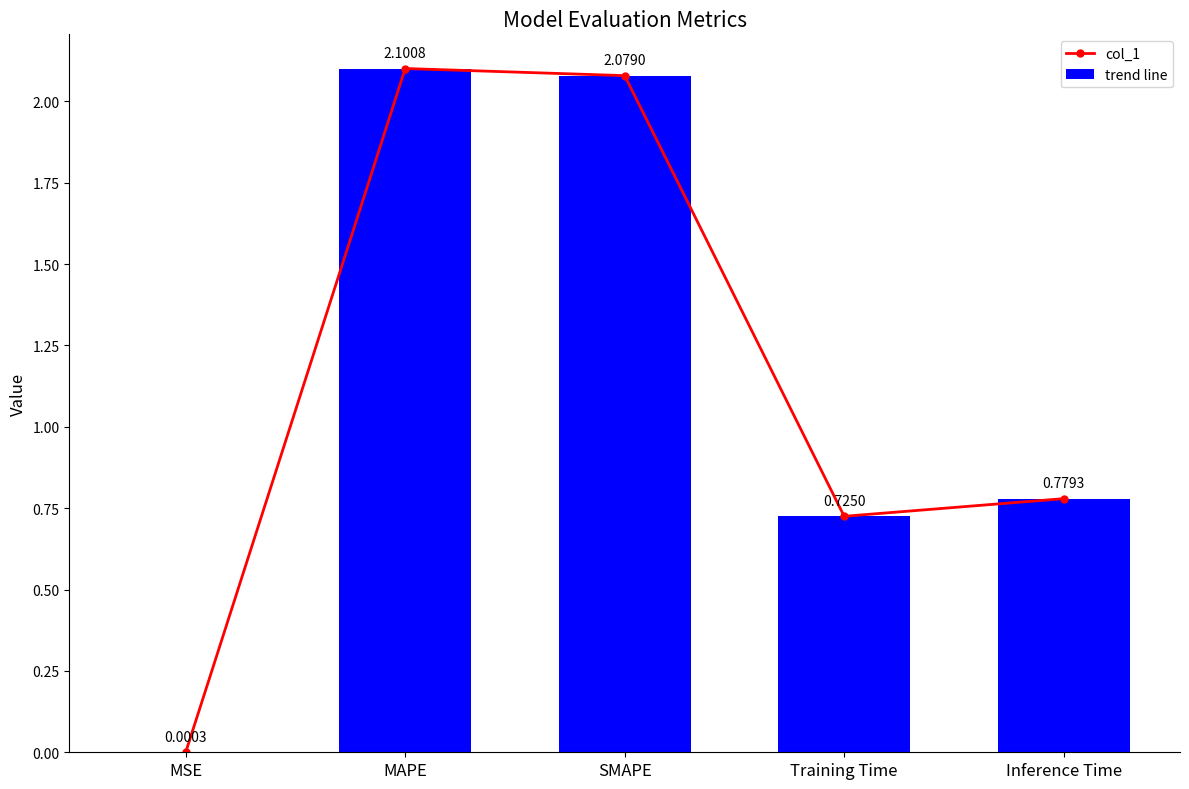

Does the chart contain stacked bars?

No